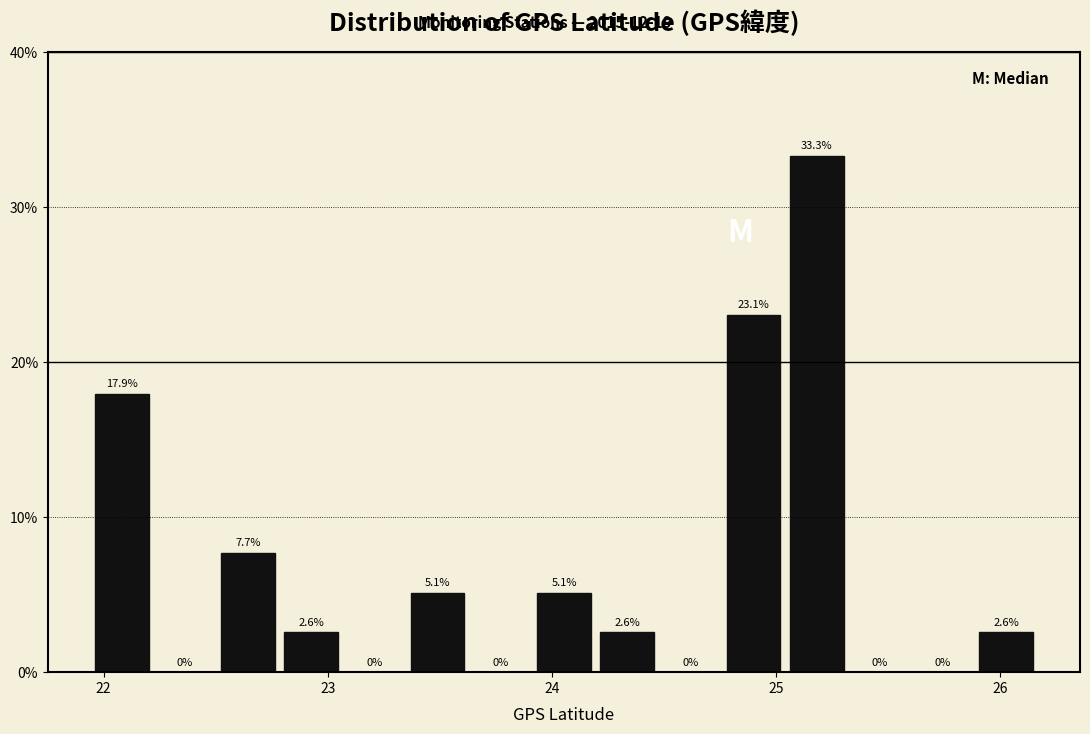

Around what value on the x-axis is the tallest bar? Give the approximate position of its centre, as read against the axis.

25.2